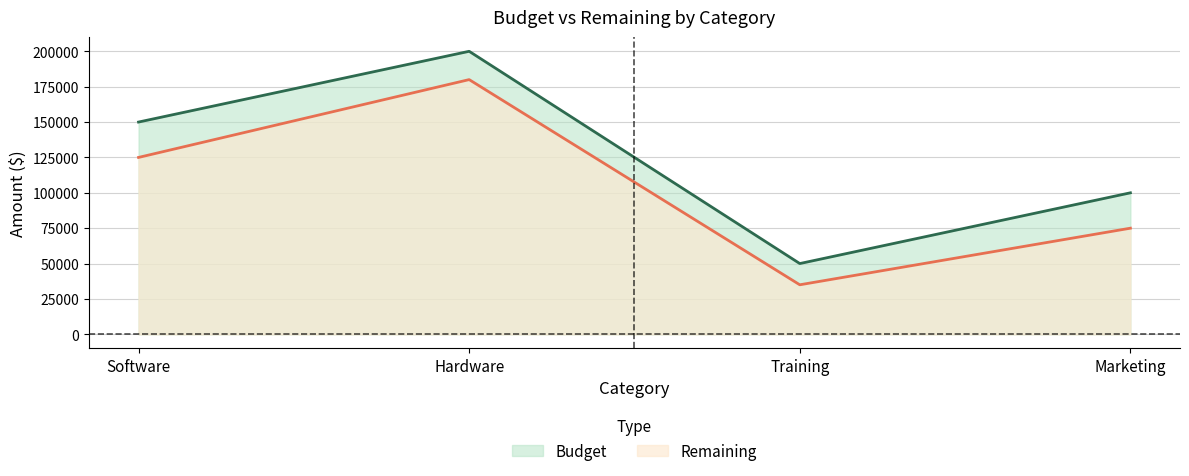

What are all the series names shown in the legend?

Budget, Remaining